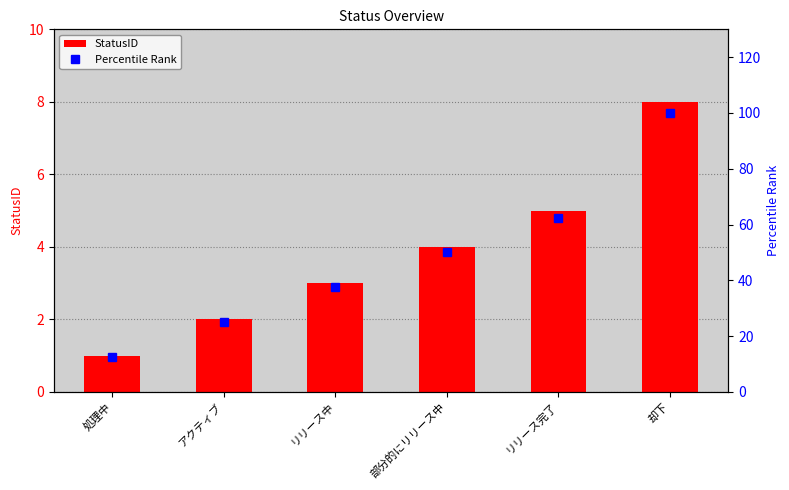

What is the difference between the StatusID values at アクティブ and 却下?

6